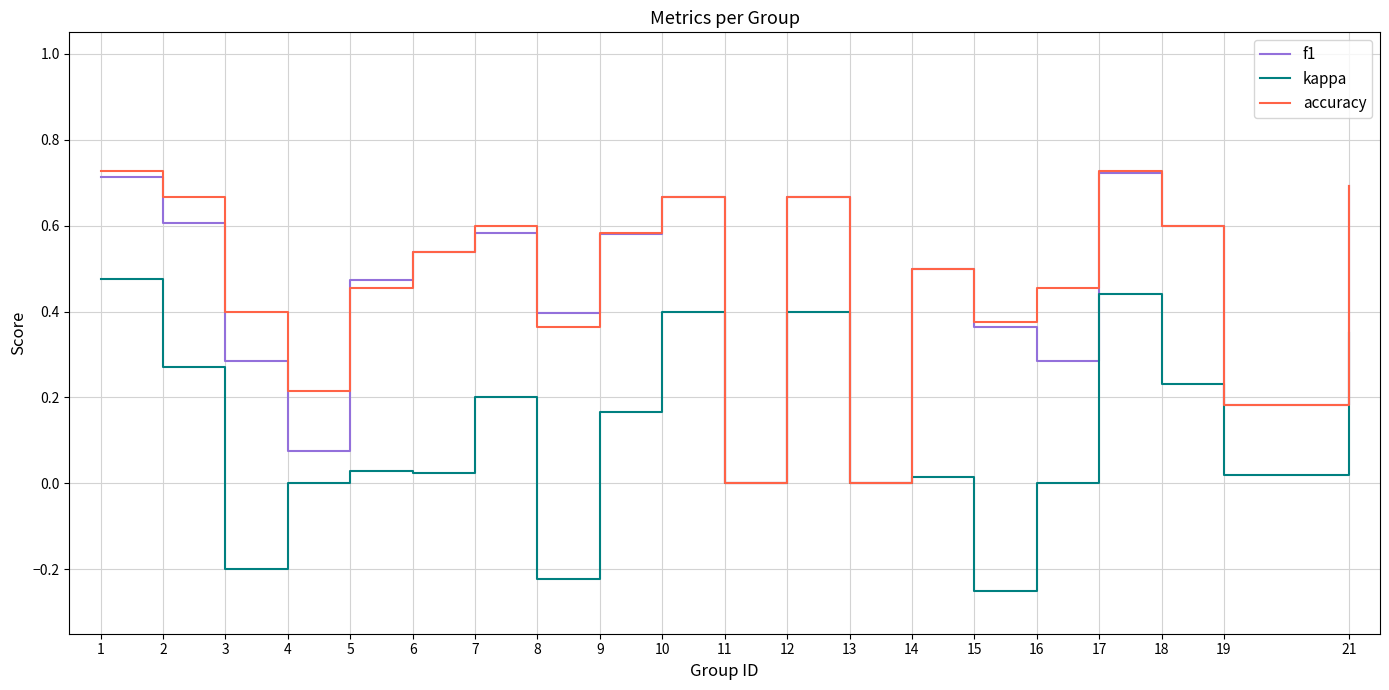

Which series has the widest spread of values?

accuracy